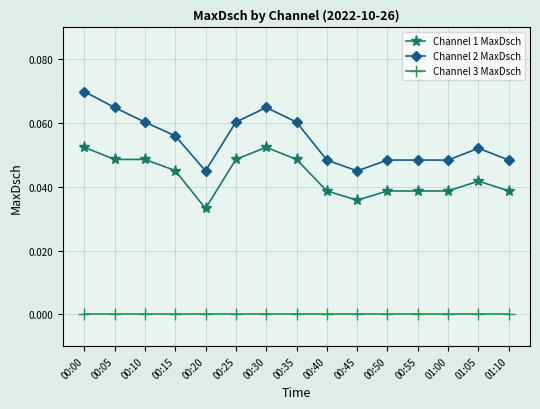

Rank the series by their maximum value, from lowest to highest.

Channel 3 MaxDsch, Channel 1 MaxDsch, Channel 2 MaxDsch